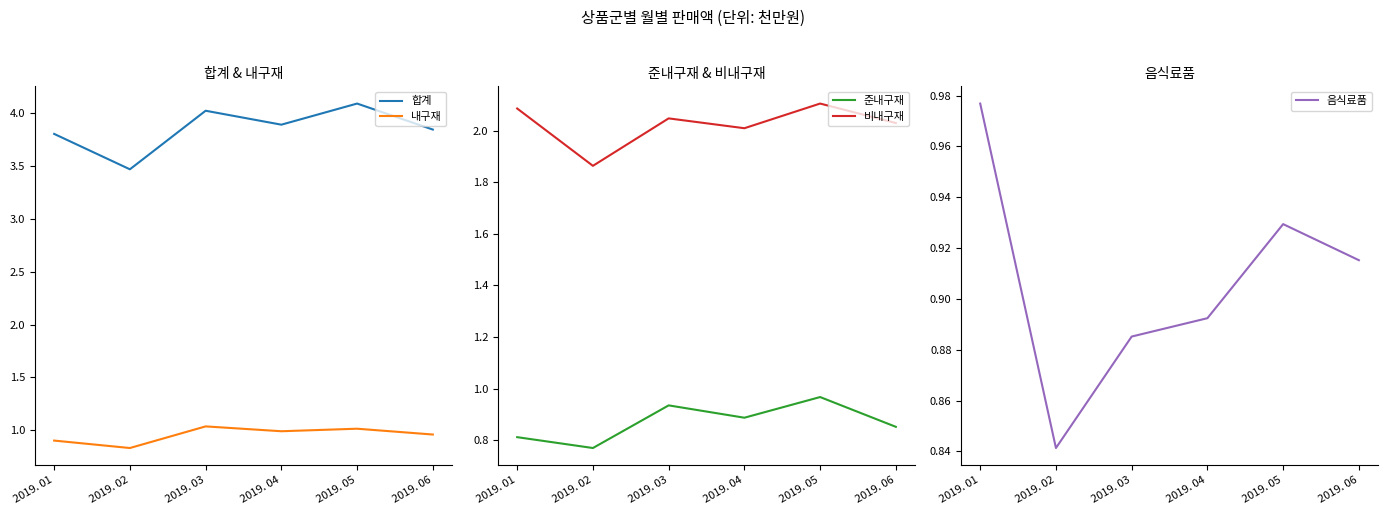

At how many categories does at least one series exceed 3?

6